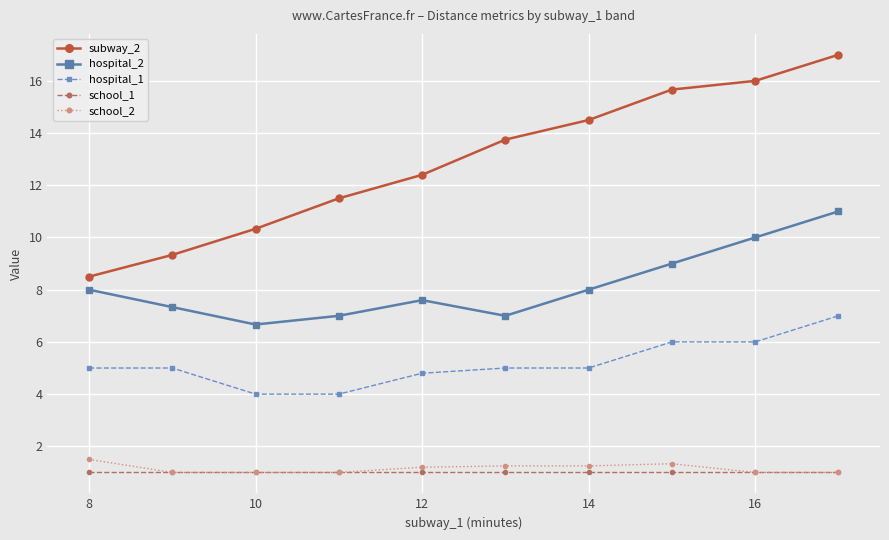

How many data points does each series have?

10